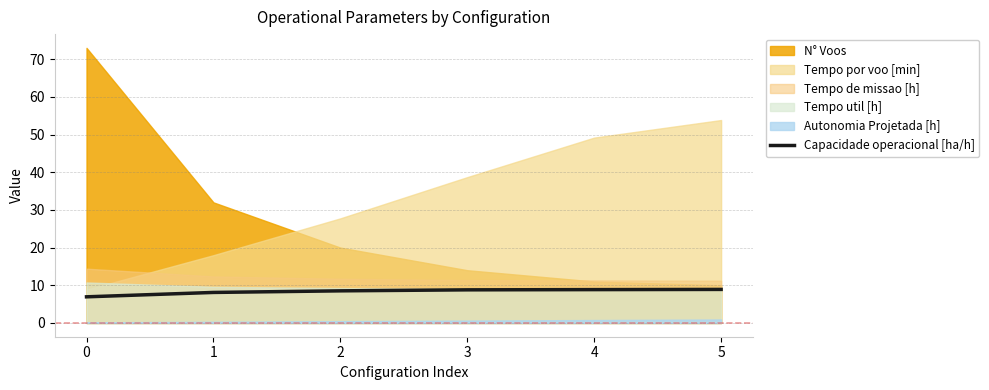

What is the value of the 5th point from the left?

8.8